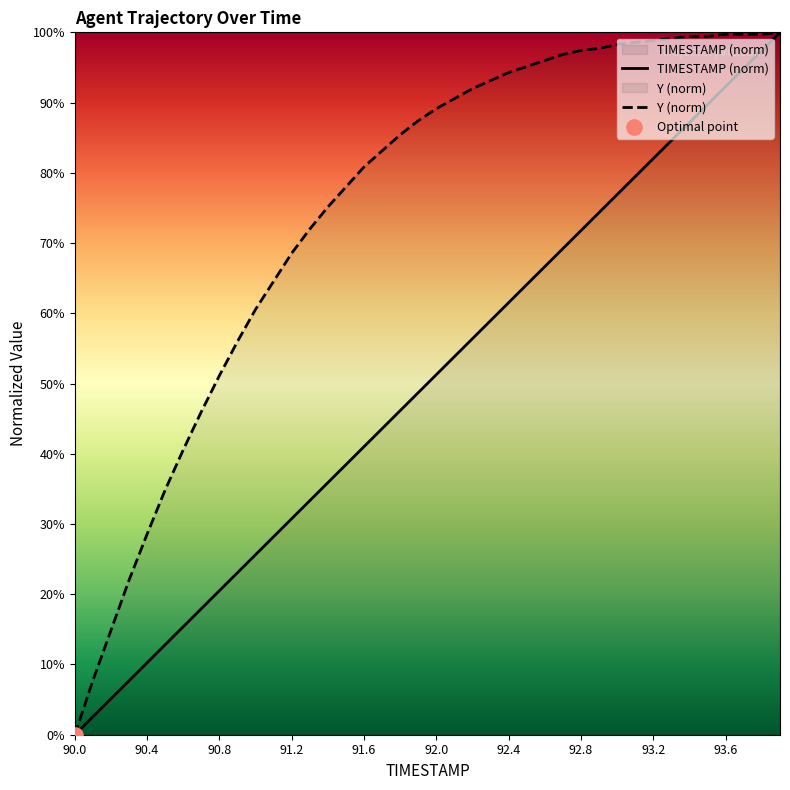

Which series contains the highest Y value?

TIMESTAMP (norm)